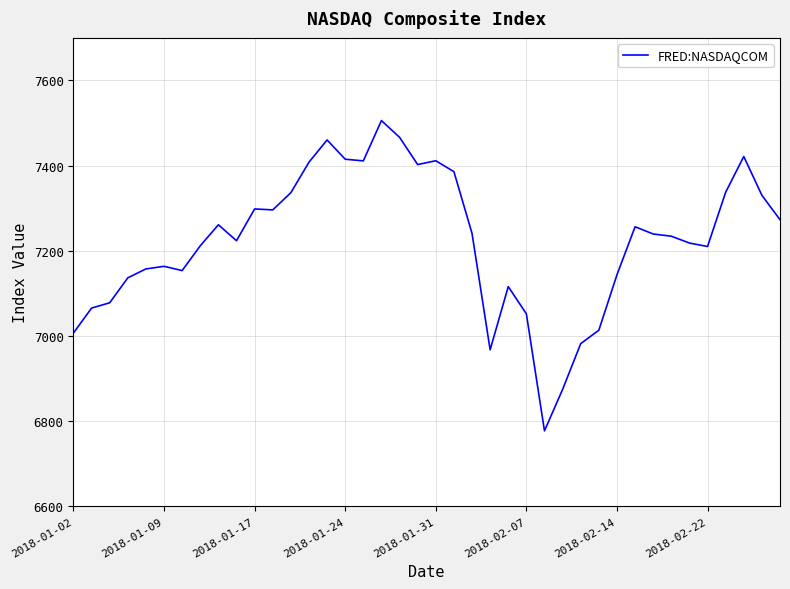

What is the difference between the maximum and minimum values?

728.6